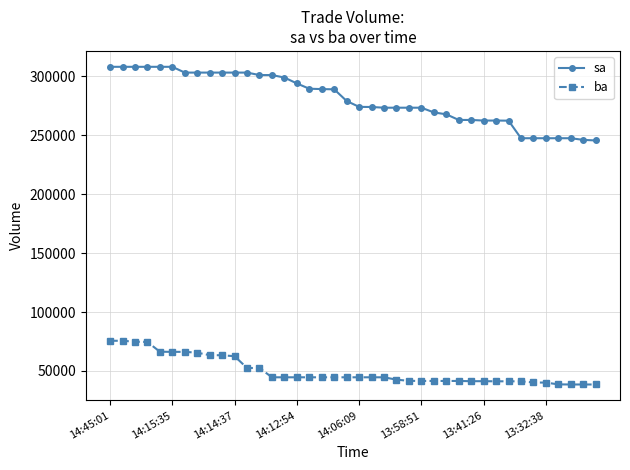

Is this an area chart (filled region under the line)?

No